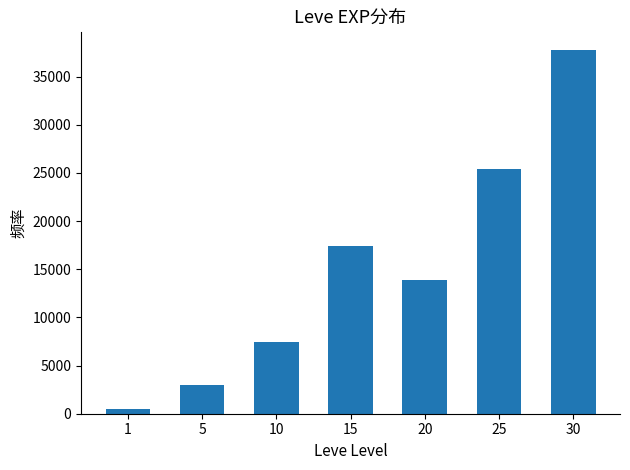

Rank the categories by value from lowest to highest.

1, 5, 10, 20, 15, 25, 30